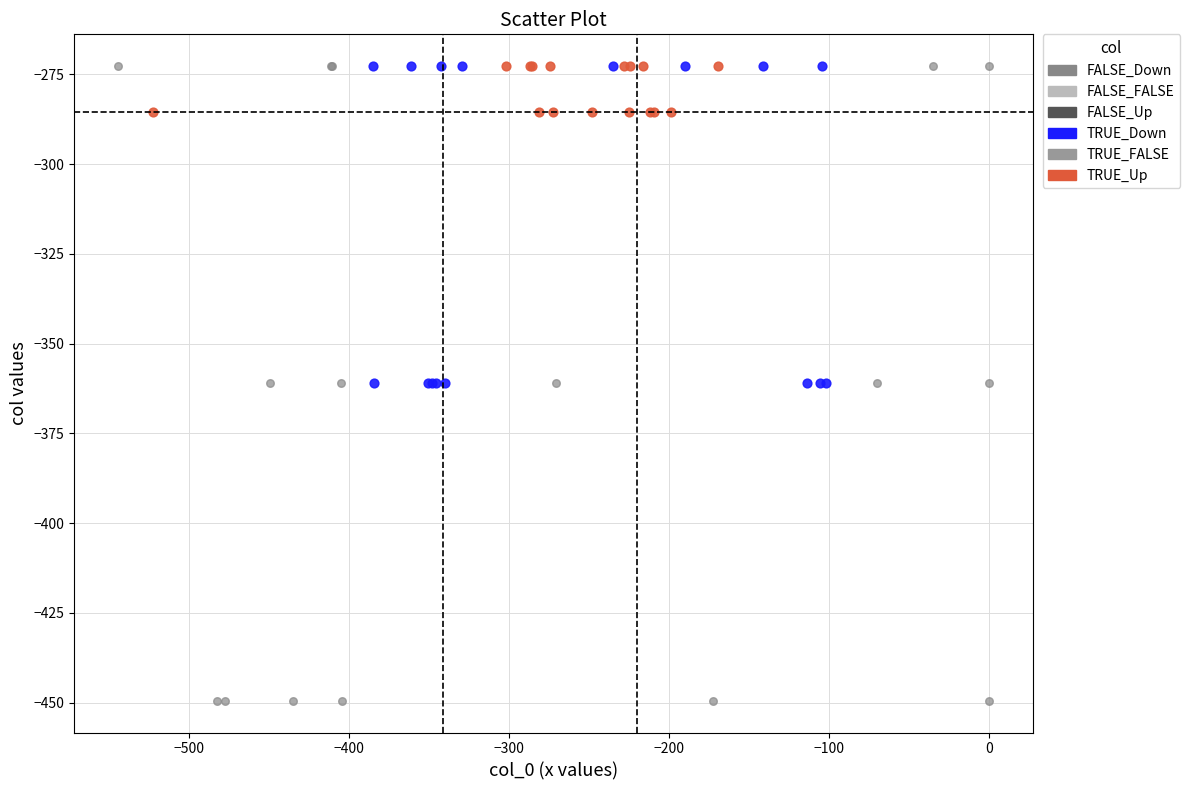

Which series has the largest Y range (max minus min)?

FALSE_Down